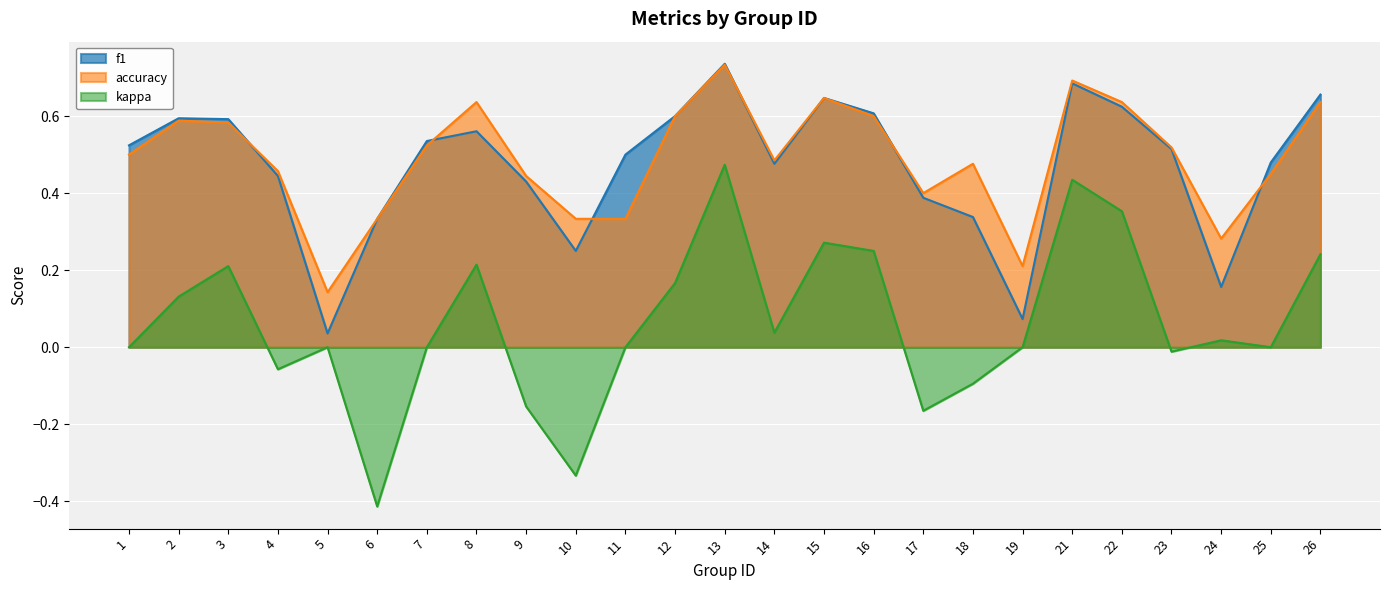

How many series are shown in this chart?

3